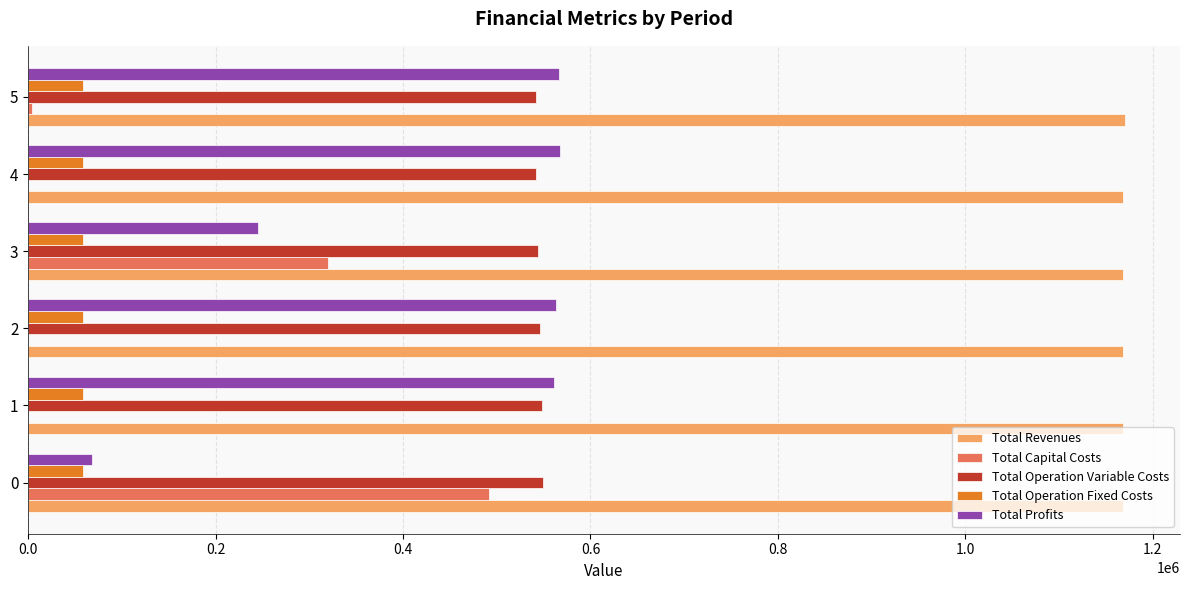

Which series has the largest total across all categories?

Total Revenues